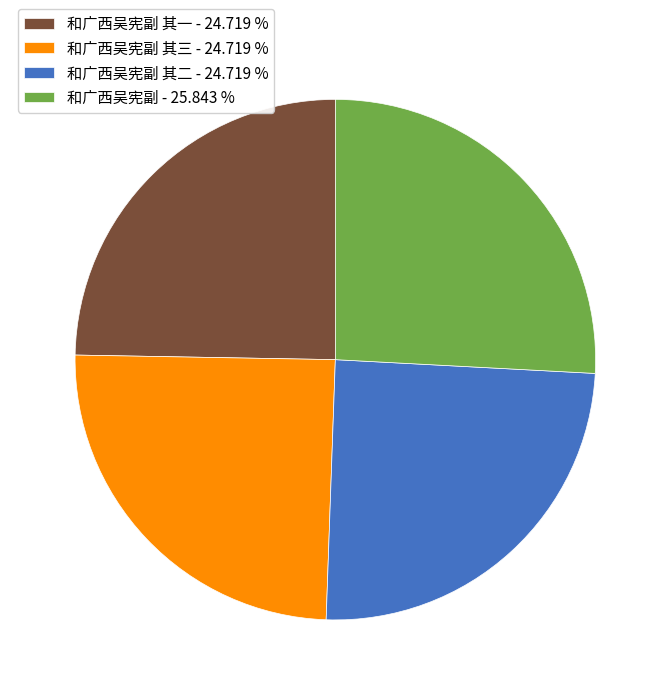

How many slices are in this pie chart?

4